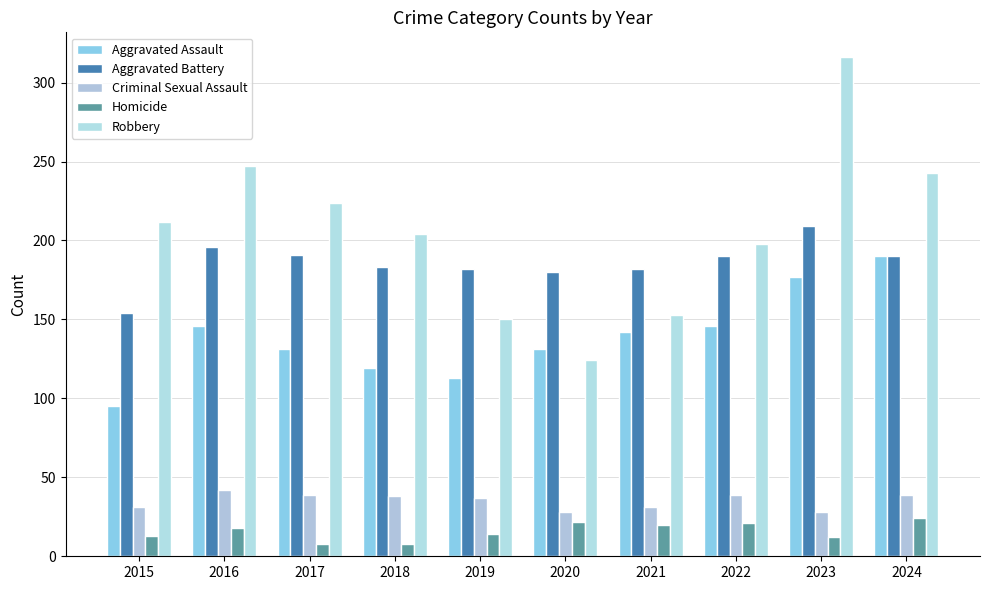

At which category is the sum across all series the highest?

2023